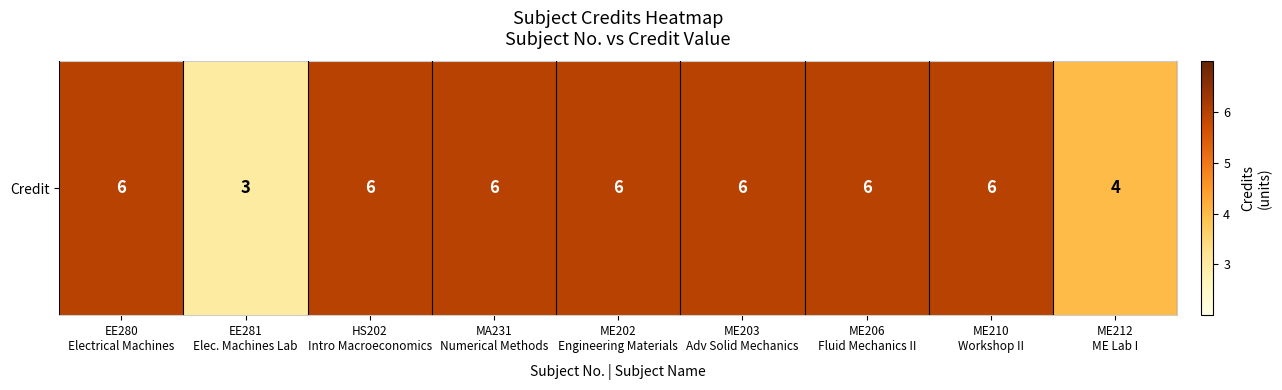

What value does the data have at ME206
Fluid Mechanics II?

6